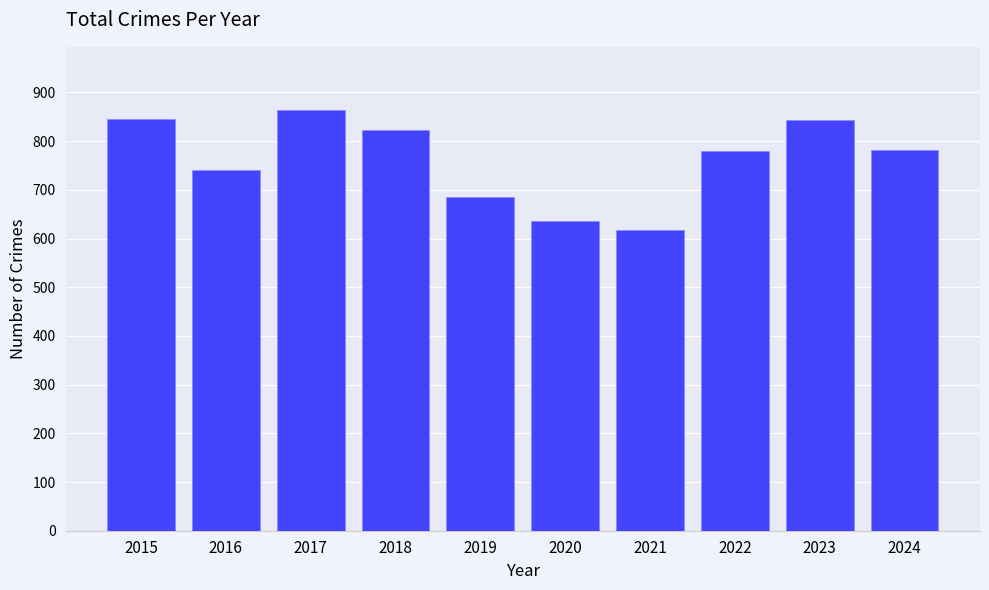

What is the difference between the values at 2019 and 2021?

68